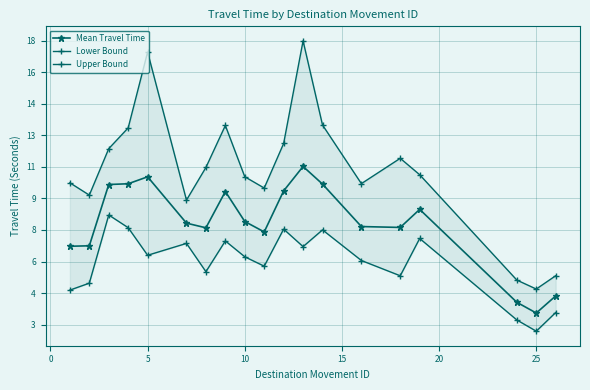

Which series has the largest total across all categories?

Upper Bound